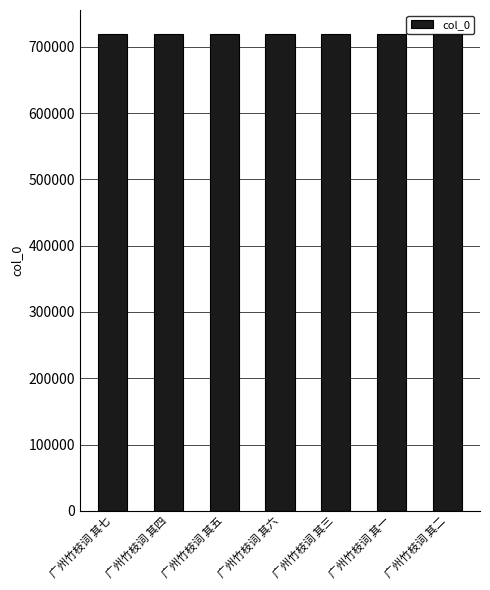

What is the maximum value shown in the chart?

719352